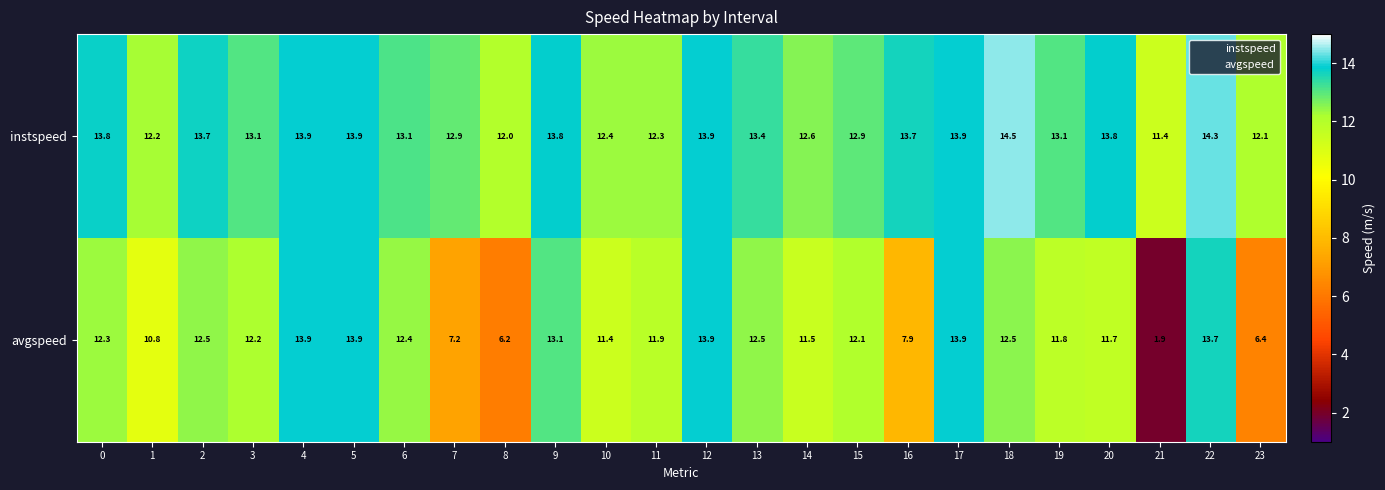

At which category is the sum across all series the highest?

22